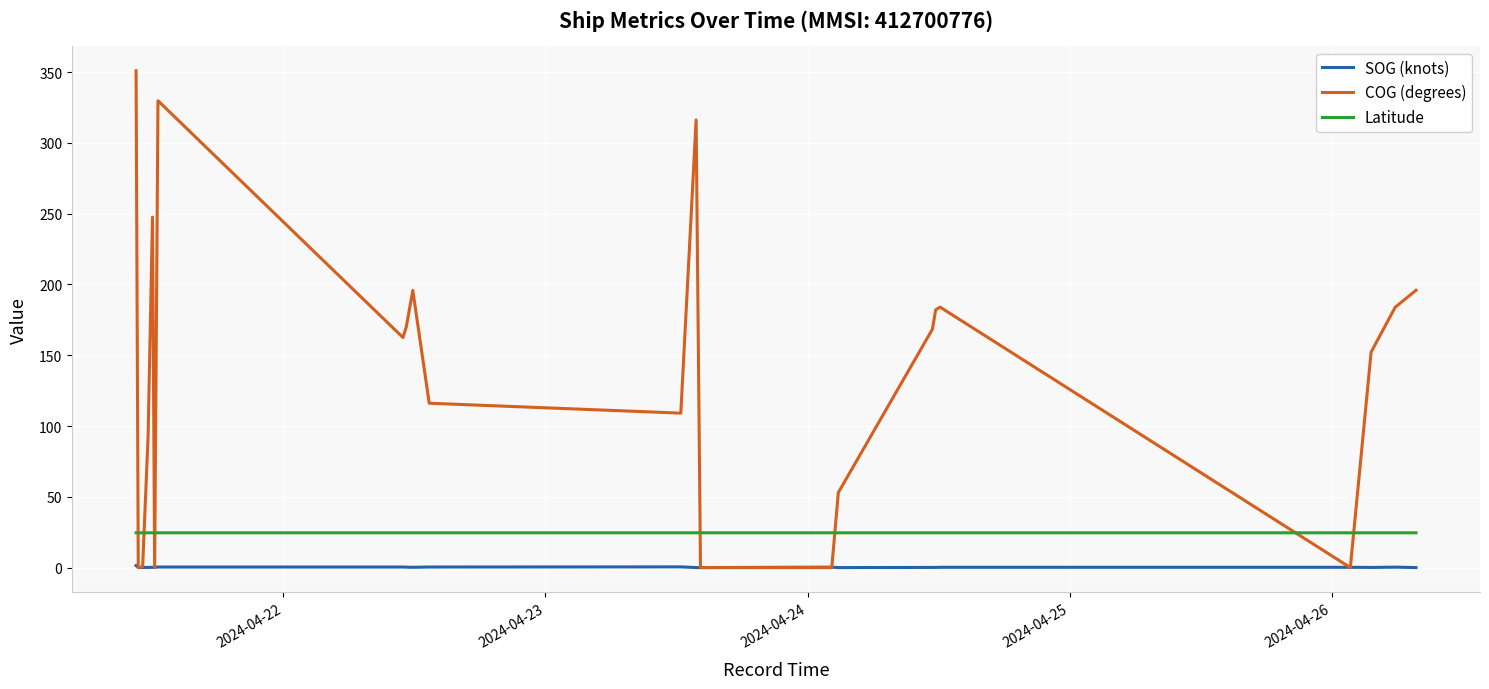

How many lines are shown in the chart?

3